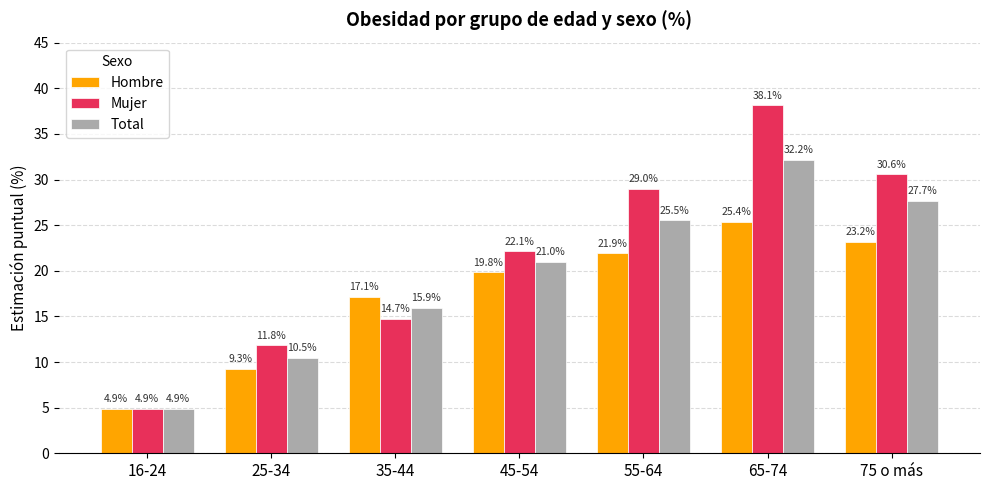

Is the value of Hombre at 65-74 greater than the value of Mujer at 25-34?

Yes